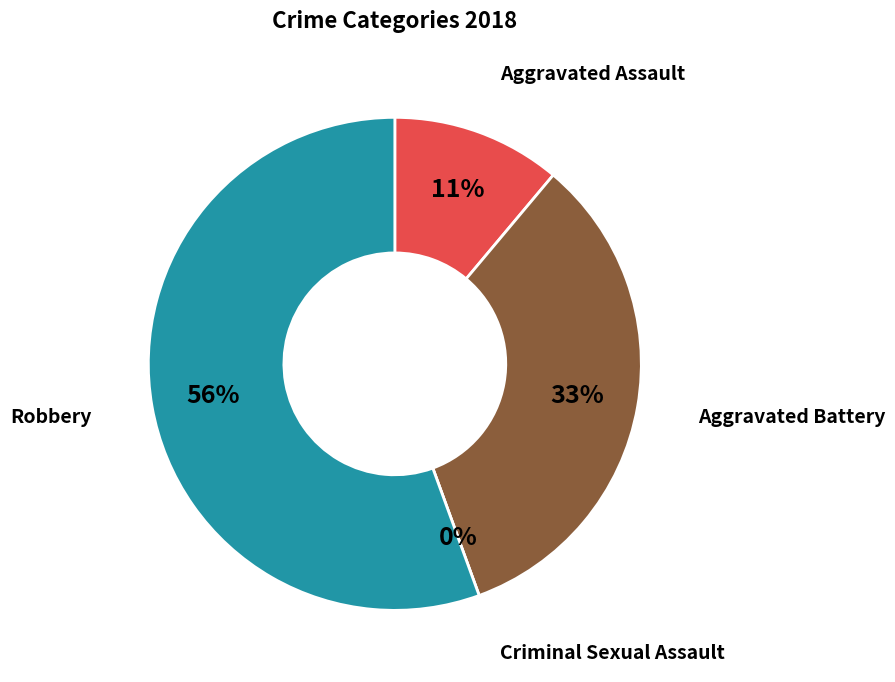

To the nearest percent, what percentage of the pie is Robbery?

56%